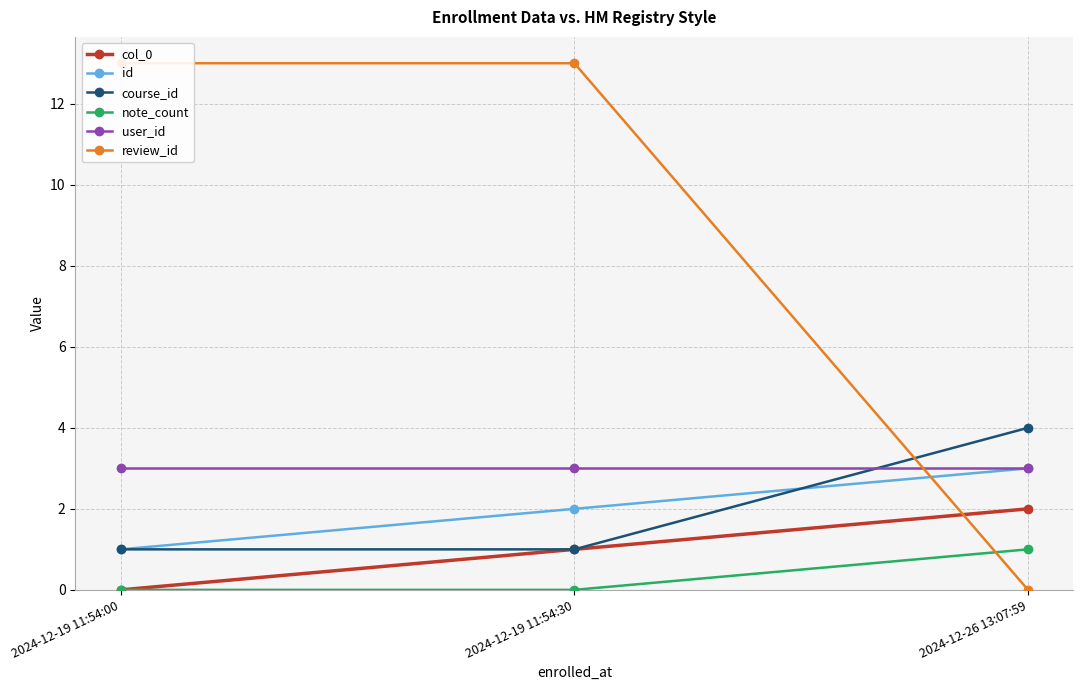

What is the difference between the maximum and minimum values in the course_id series?

3